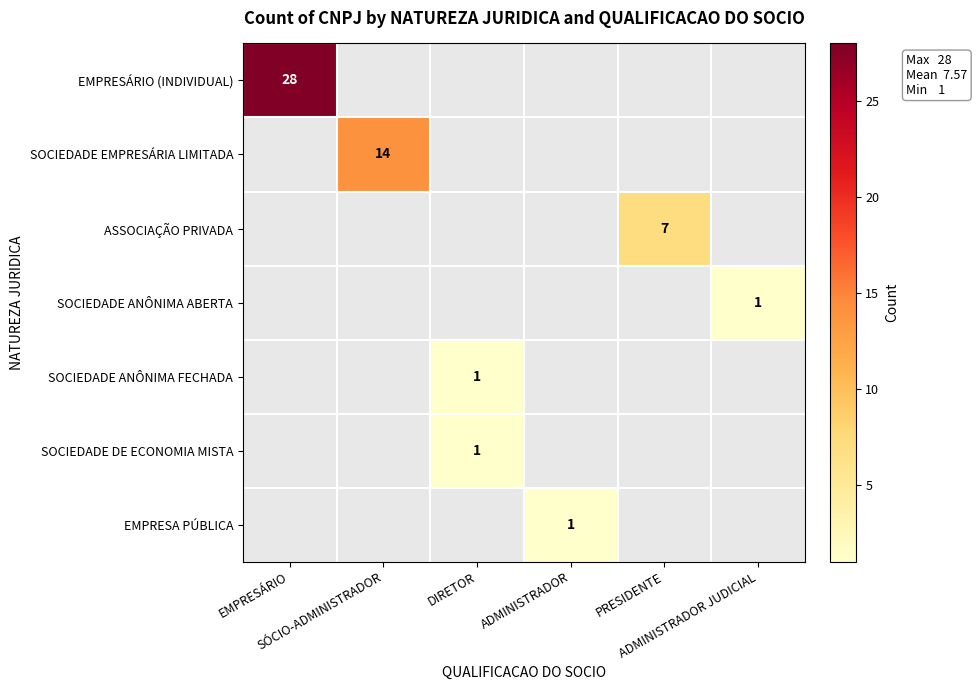

What is the minimum value shown in the chart?

1.0